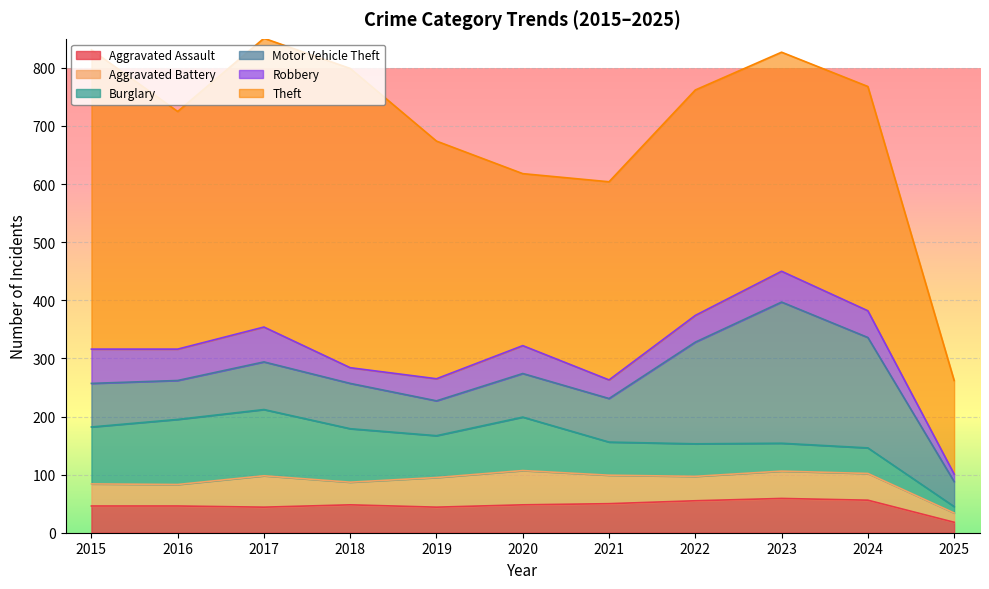

At which label does Motor Vehicle Theft first exceed 75?

2017